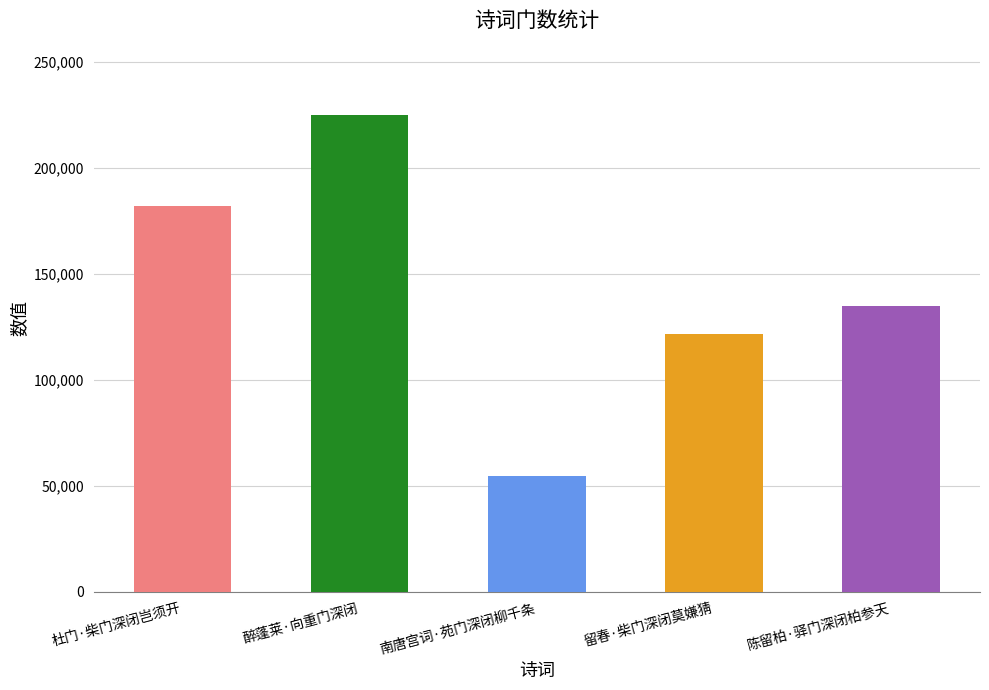

Read the value at 留春·柴门深闭莫嫌猜.

121387